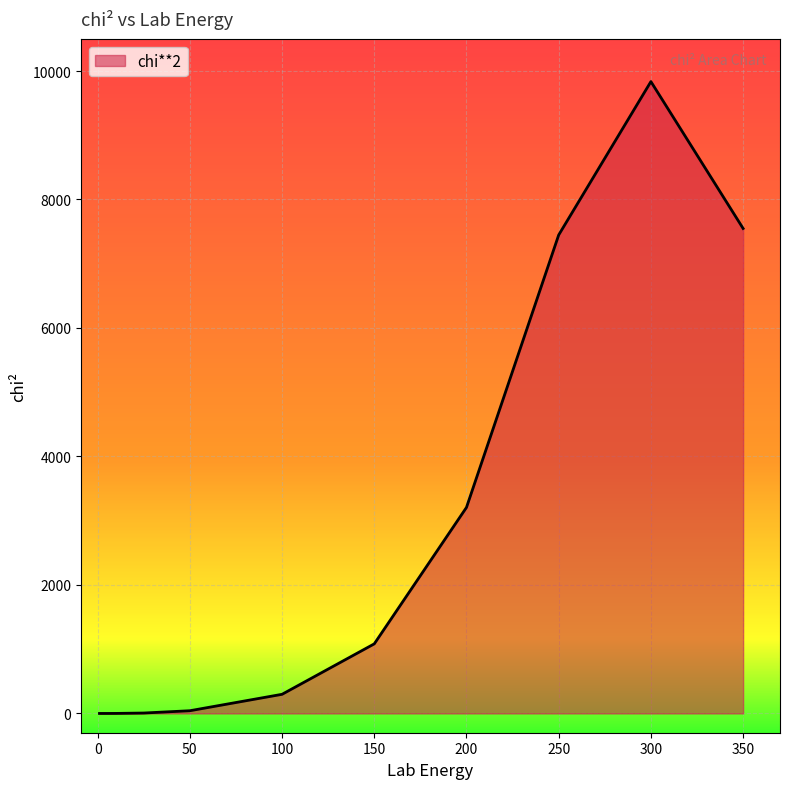

How many lines are shown in the chart?

1